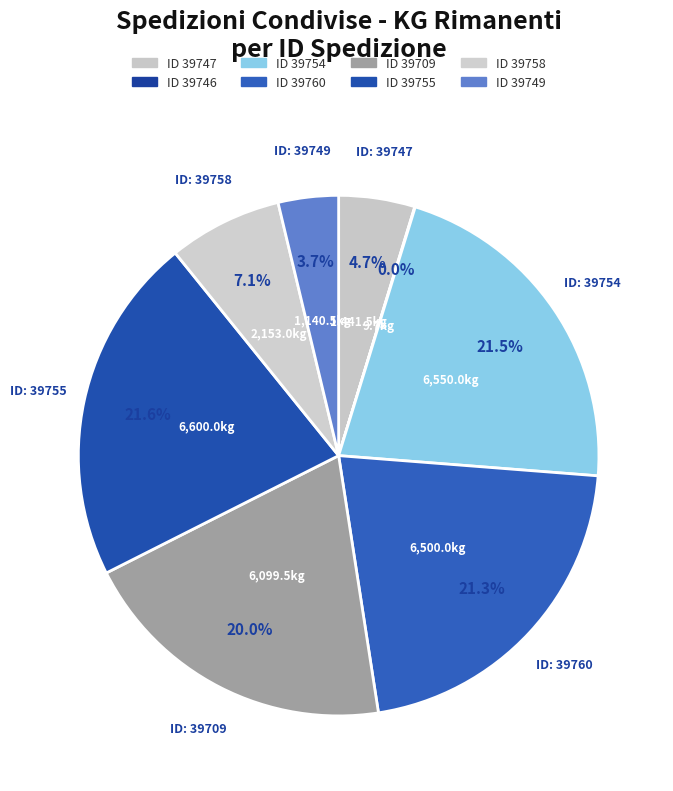

To the nearest percent, what is the difference between the largest and smallest slice percentages?

22%